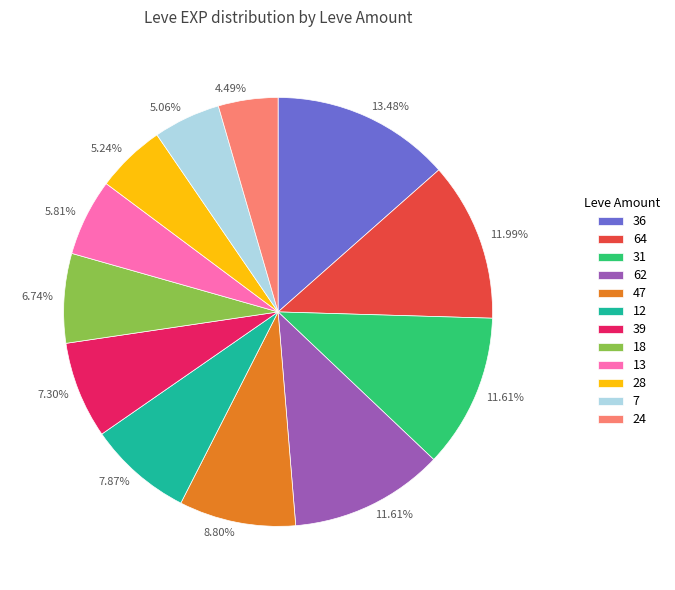

Does 7 account for over 50% of the chart?

No